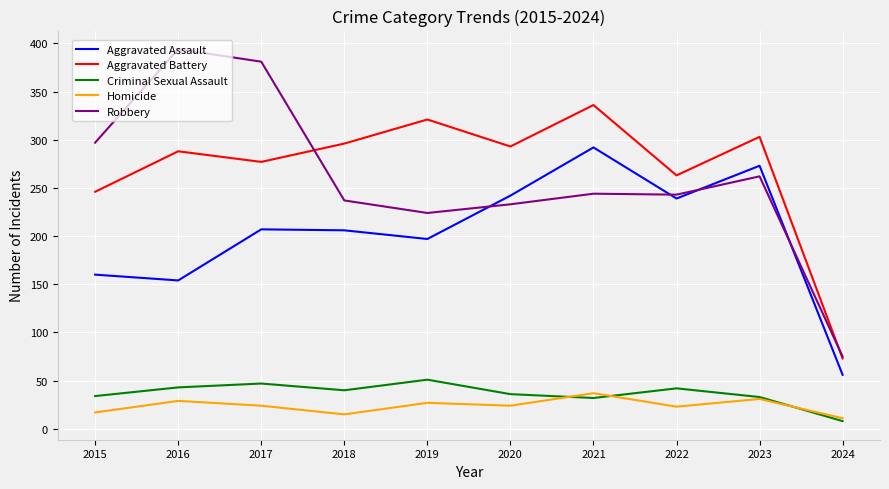

The value of Robbery at 2020 is 71. True or false?

False